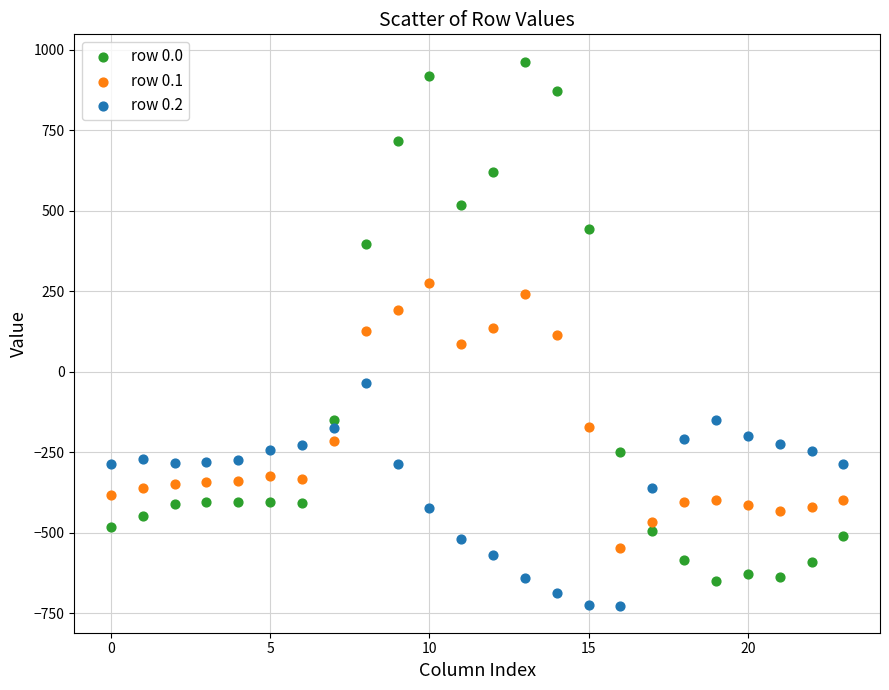

Which series contains the highest Y value?

row 0.0